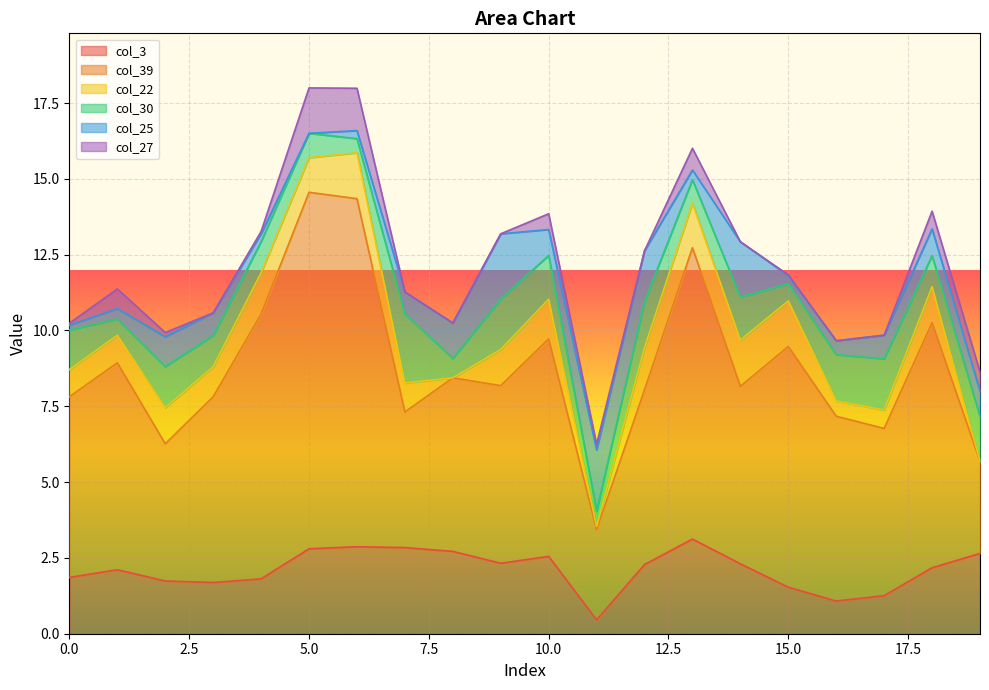

Which has a higher value, 11 or 5?

5